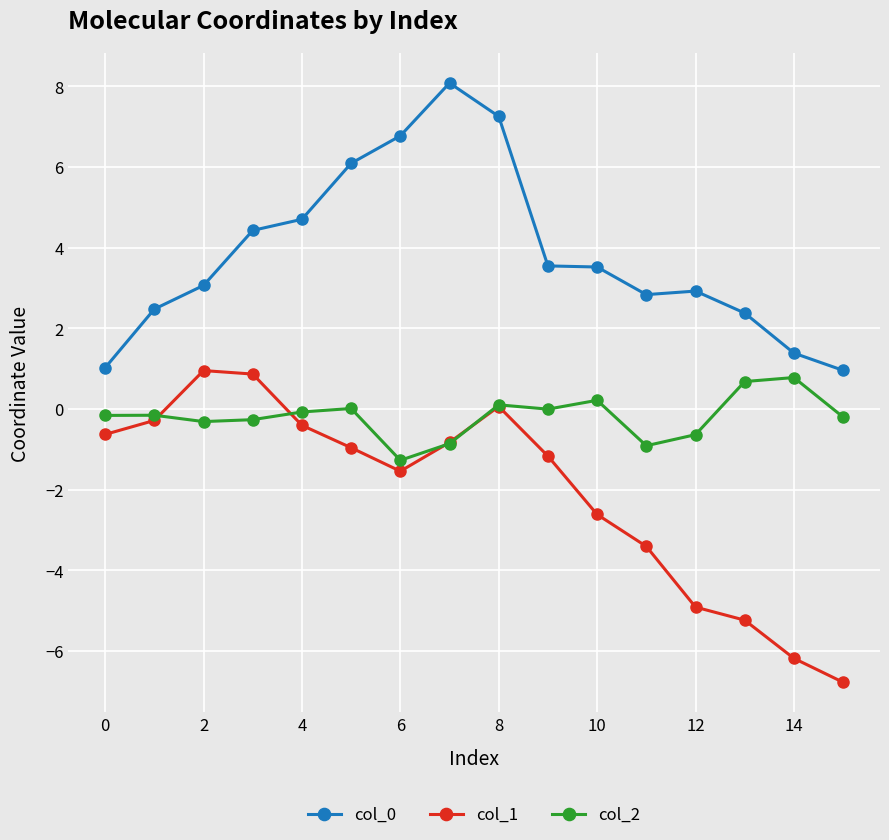

Which series has the widest spread of values?

col_1